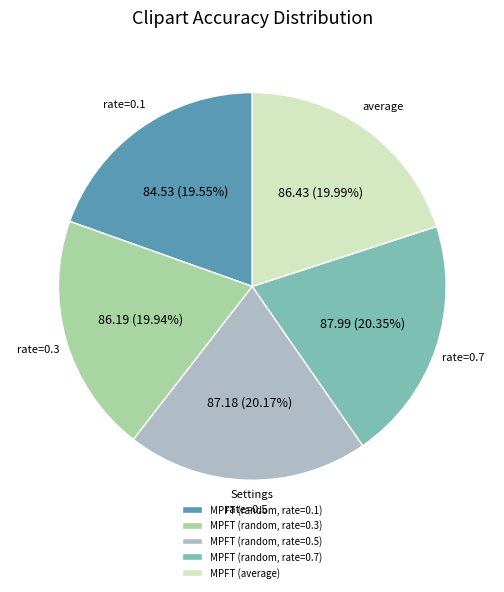

Does MPFT (random, rate=0.7) represent more than half of the total?

No